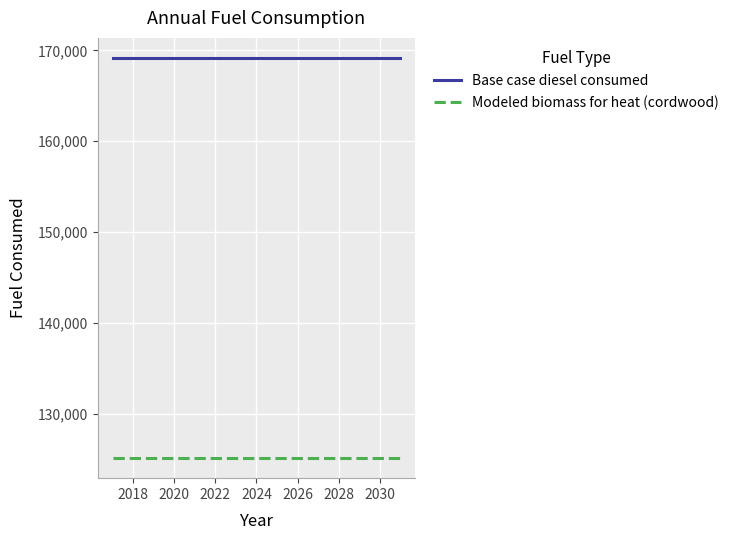

What is the lowest value of the Modeled biomass for heat (cordwood) series?

125094.2